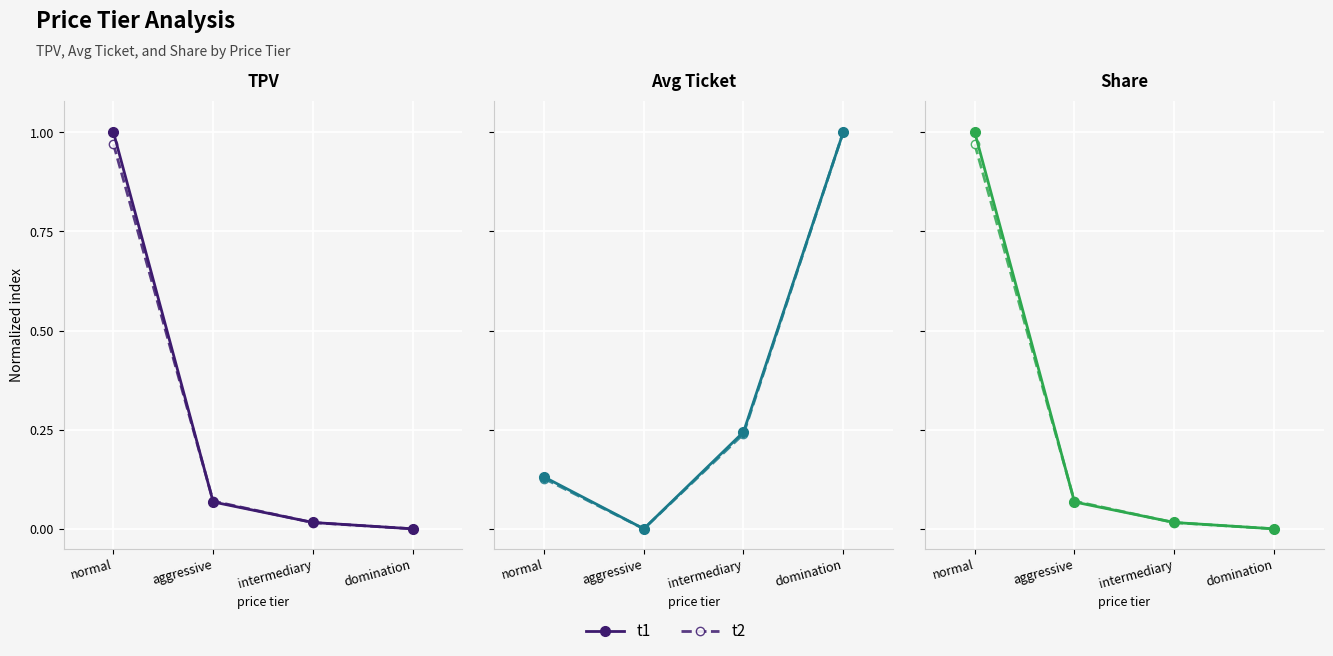

Rank the categories by t1 value from highest to lowest.

normal, aggressive, intermediary, domination